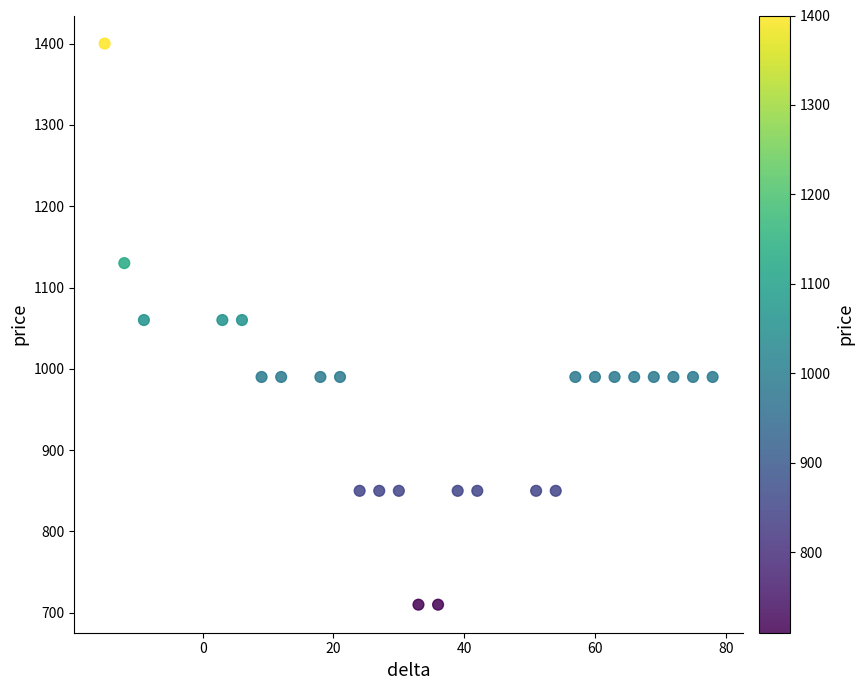

What is the range of Y values (max minus min)?

690